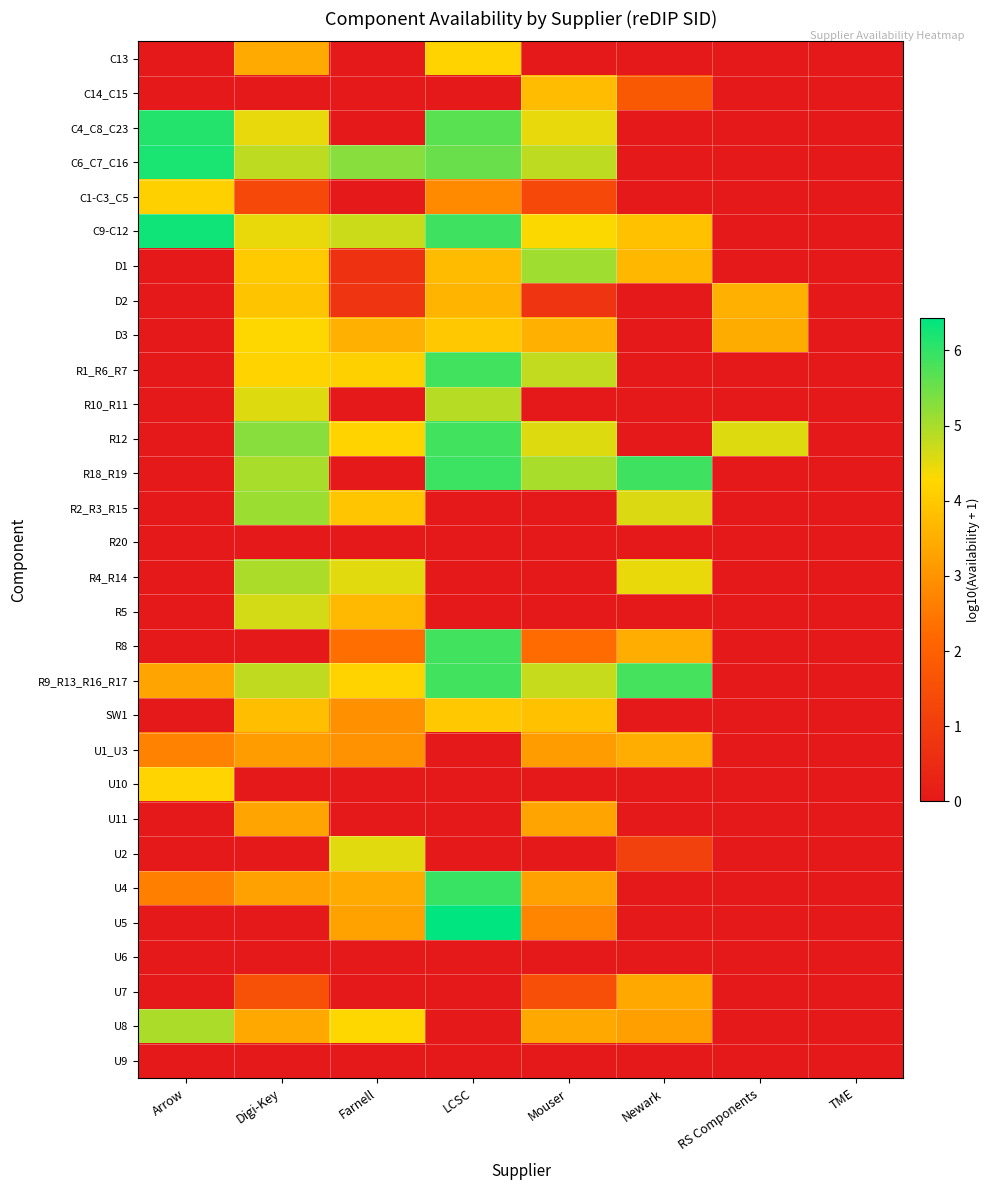

How many series are shown in this chart?

30